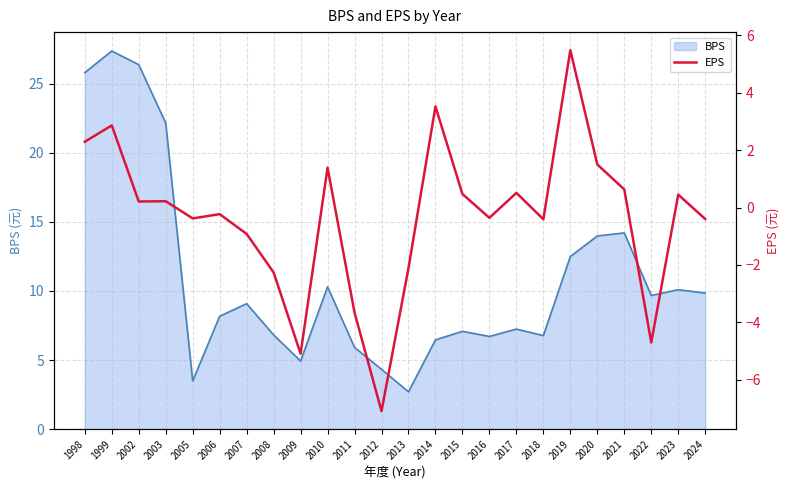

How many values are above zero?

12